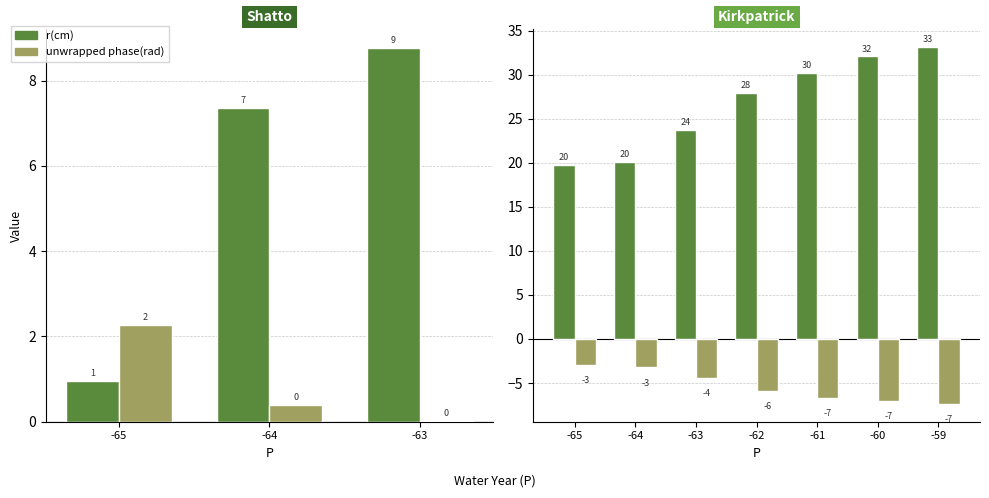

How many series are shown in this chart?

2